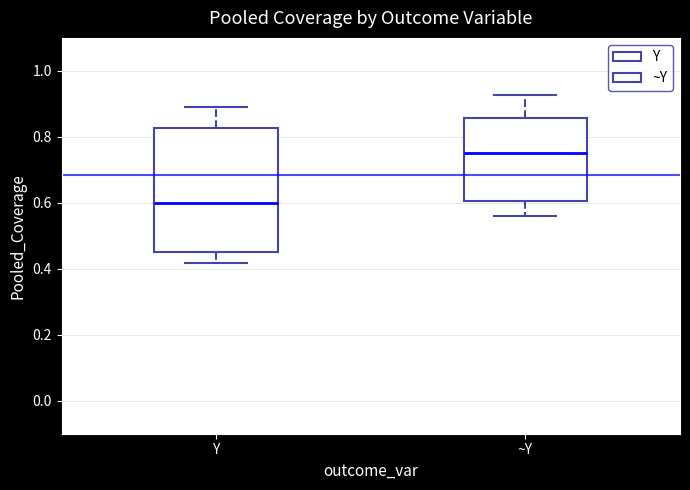

Where does the upper whisker of the box for Y end on the y-axis? The values are not printed on the chart, so give them approximately, as read against the axis.

0.90